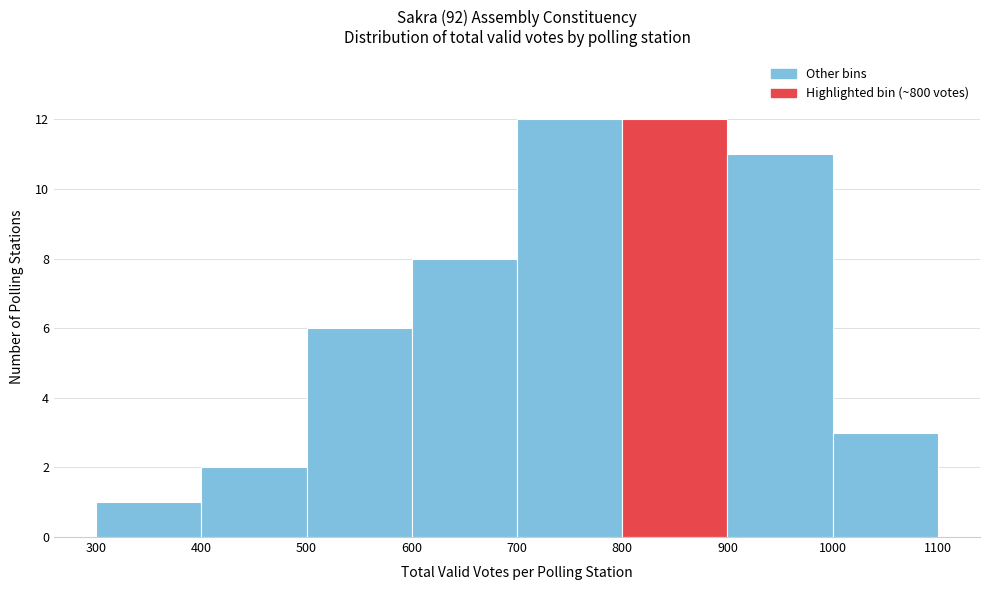

Reading left to right, transcribe this chart: for each bar, give the range it covers on the x-axis and its height. The values are not printed on the chart, so give them approximately, as read against the axis.

300 to 400: 1
400 to 500: 2
500 to 600: 6
600 to 700: 8
700 to 800: 12
800 to 900: 12
900 to 1000: 11
1000 to 1100: 3